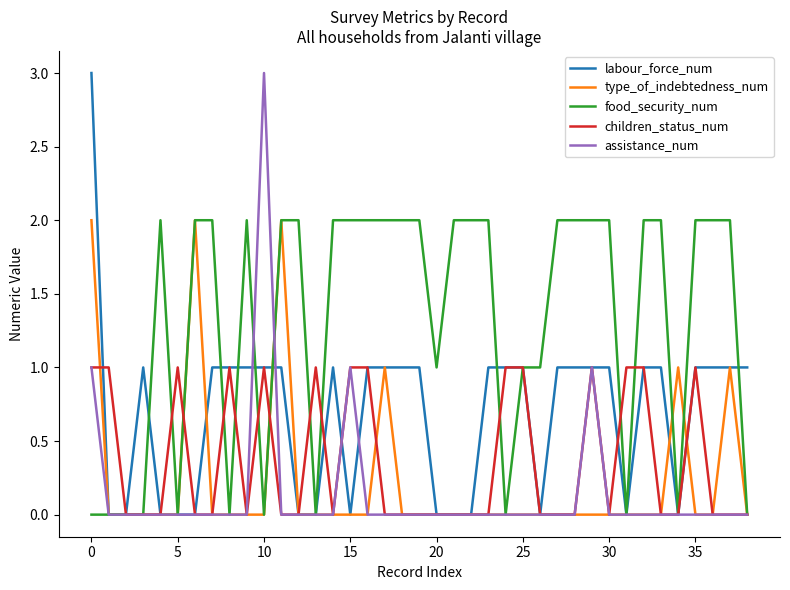

Which series has the largest total across all categories?

food_security_num